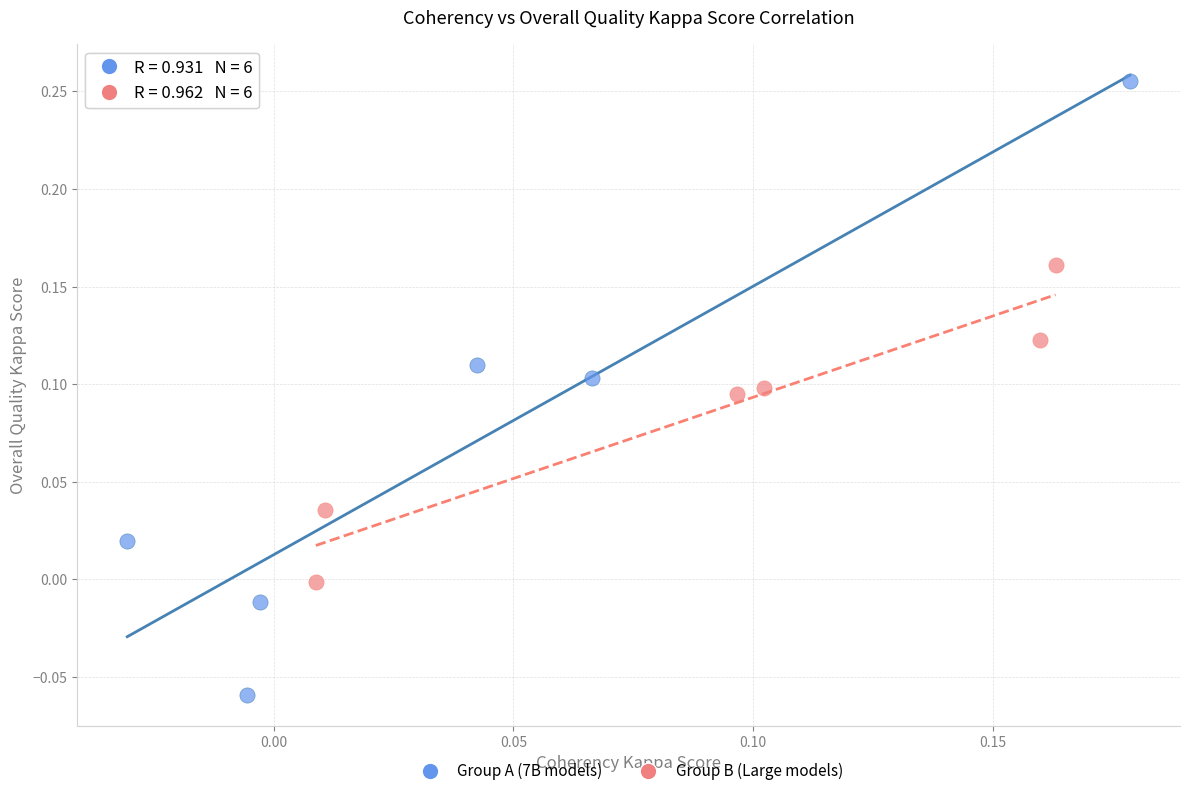

Which series reaches the maximum Y coordinate?

Group A (7B models)